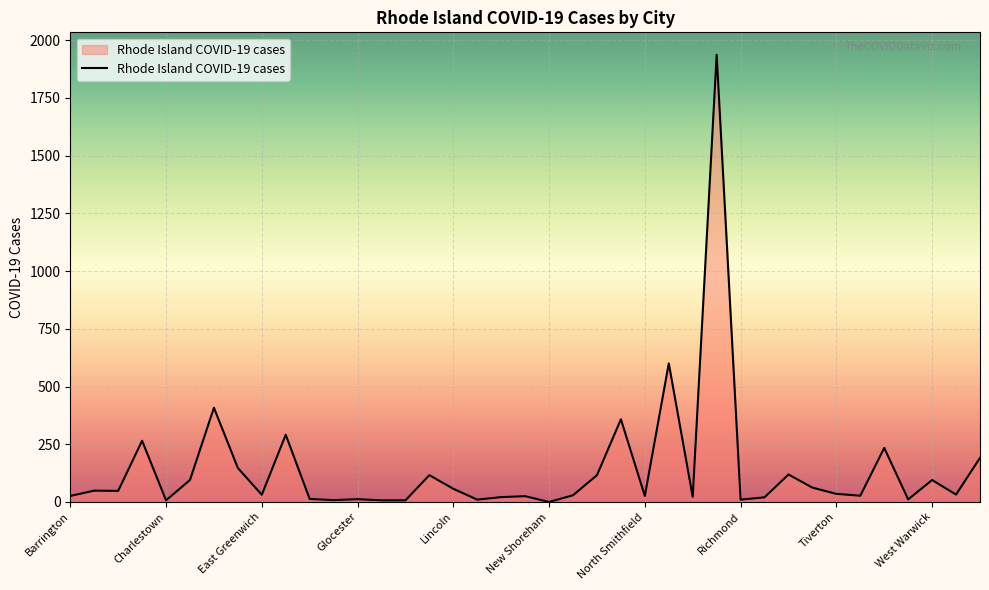

What is the maximum value shown in the chart?

1937